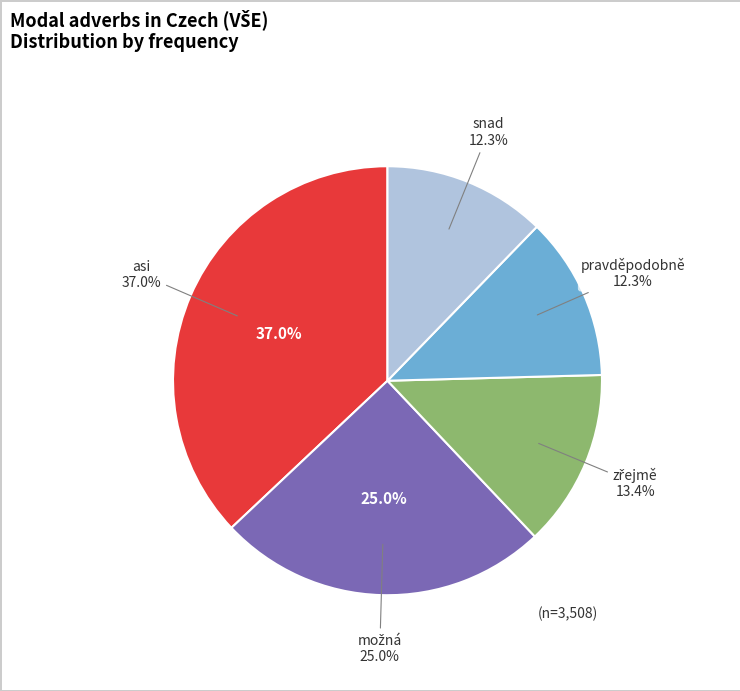

What is the change in value from asi to možná?

-421